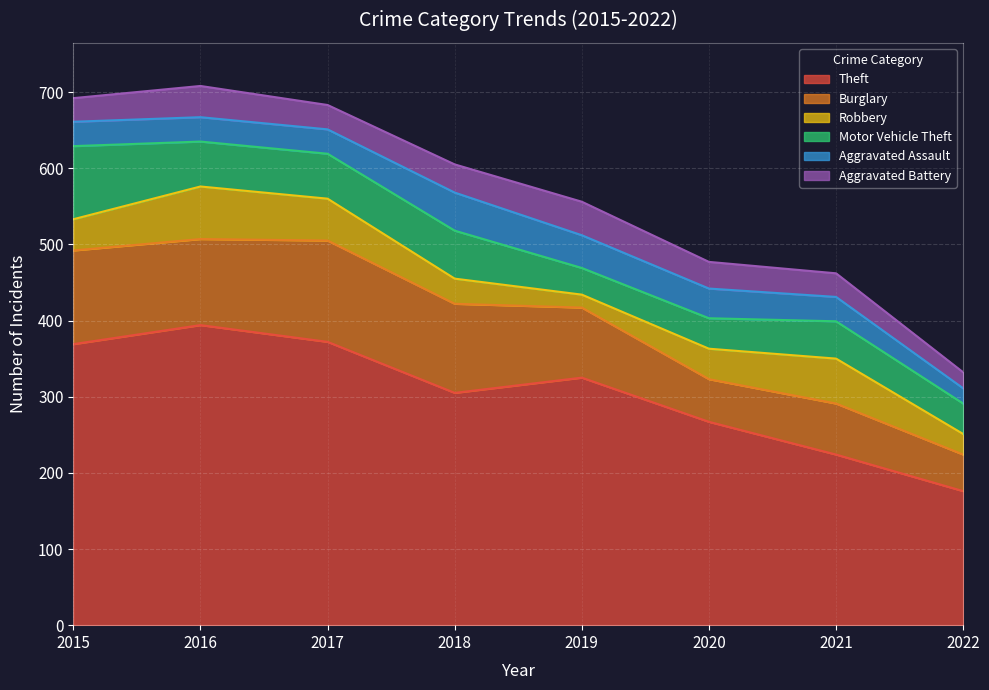

The Motor Vehicle Theft series shows 59 at 2020. True or false?

False